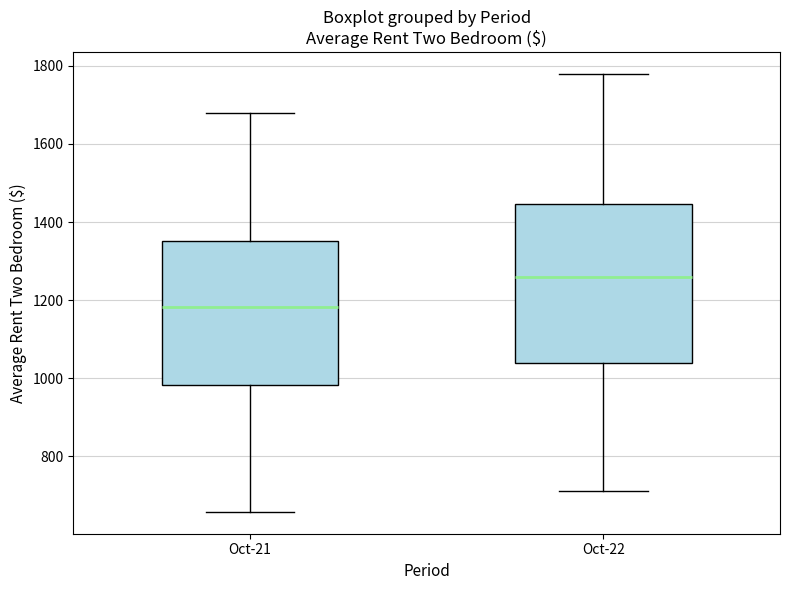

Where does the upper whisker of the box for Oct-22 end on the y-axis? The values are not printed on the chart, so give them approximately, as read against the axis.

1780